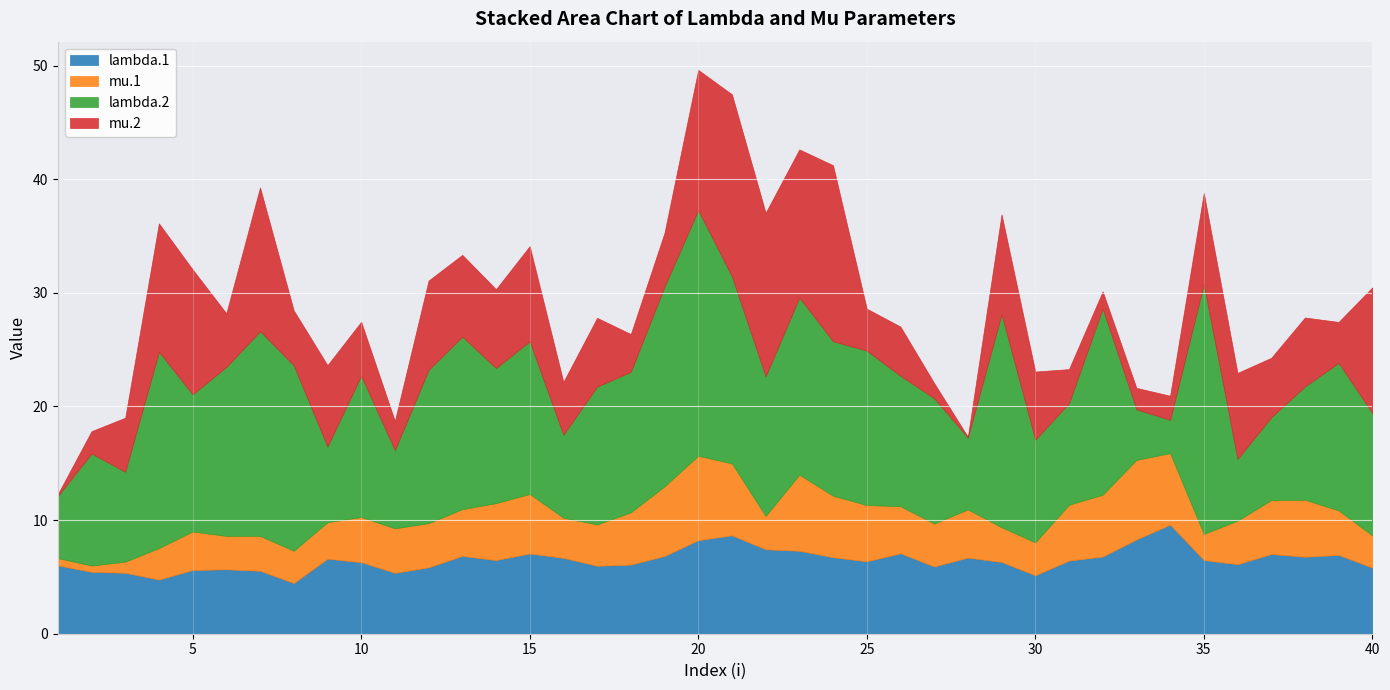

At which label is mu.2 closest to 8?

35